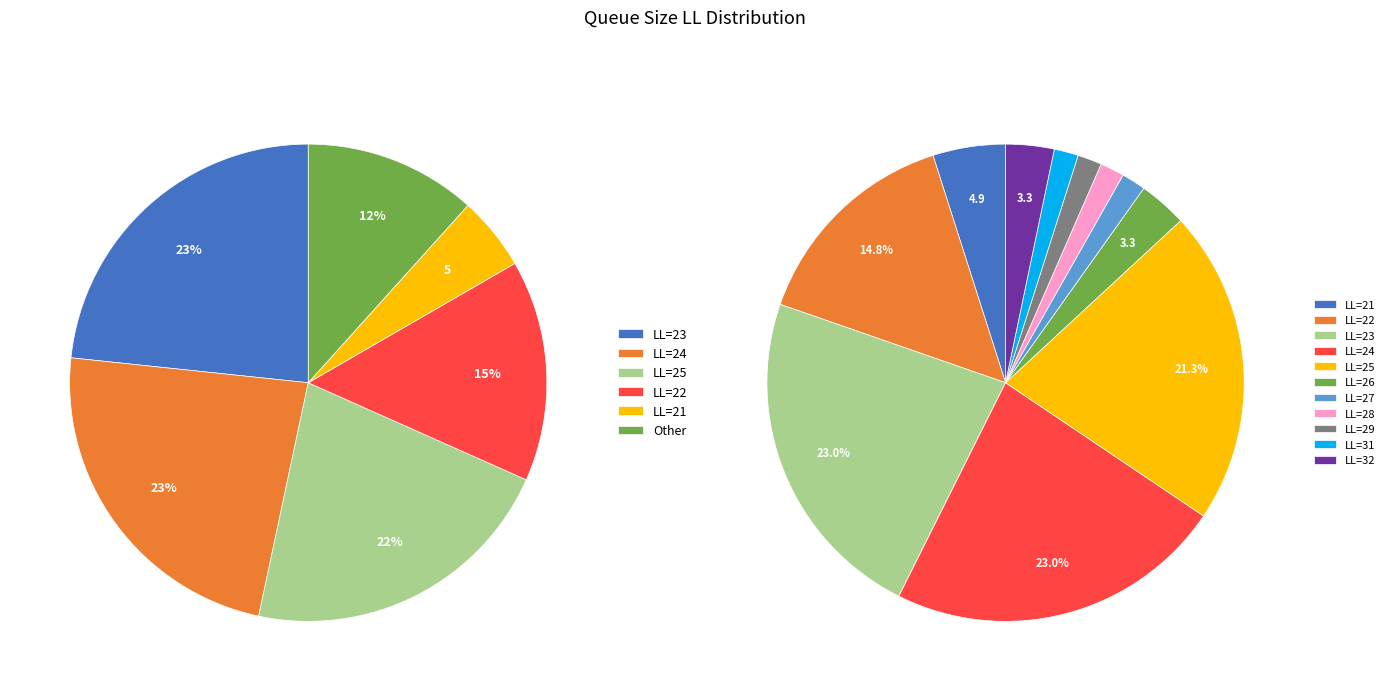

How much of the chart is everything except queue-size-LL=27?

98.4%